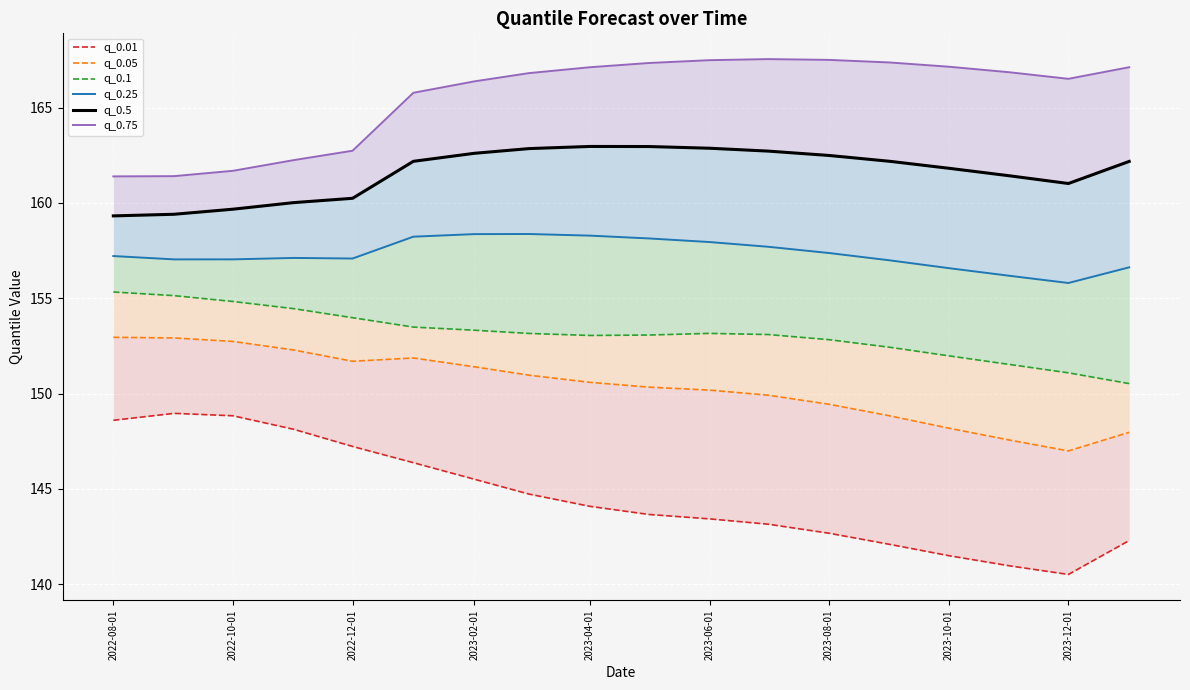

Which series has the largest range (max minus min)?

q_0.01